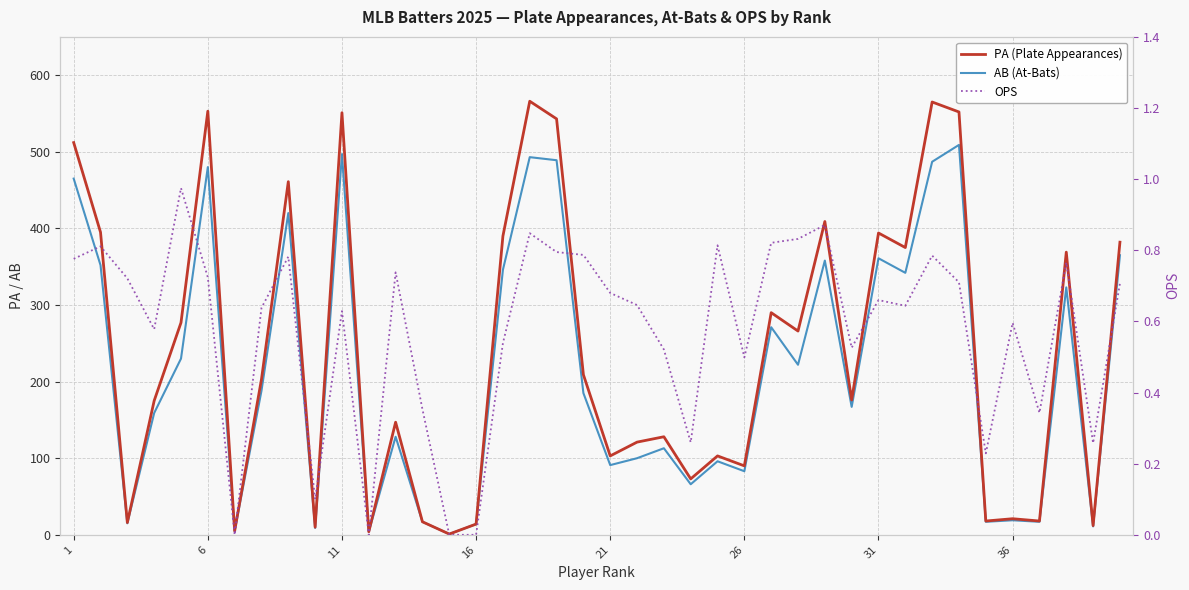

What is the sum of all AB (At-Bats) values?

8515.0